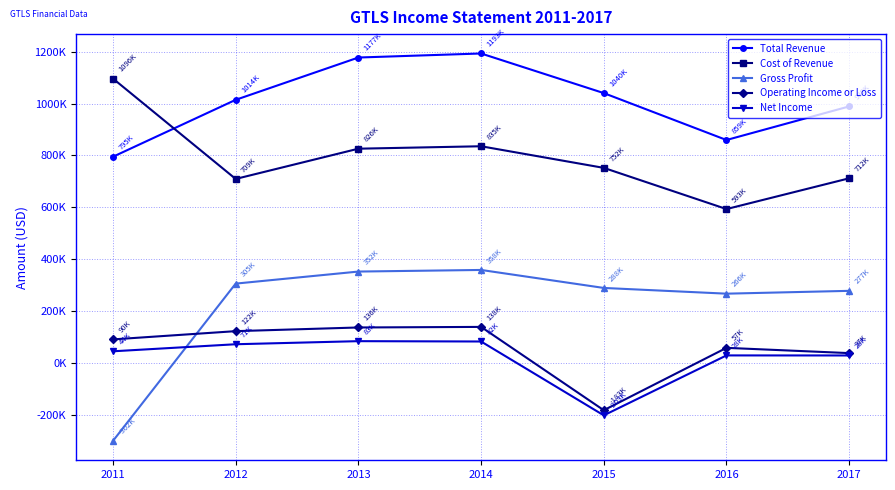

Between 2017 and 2012, which is larger?

2012